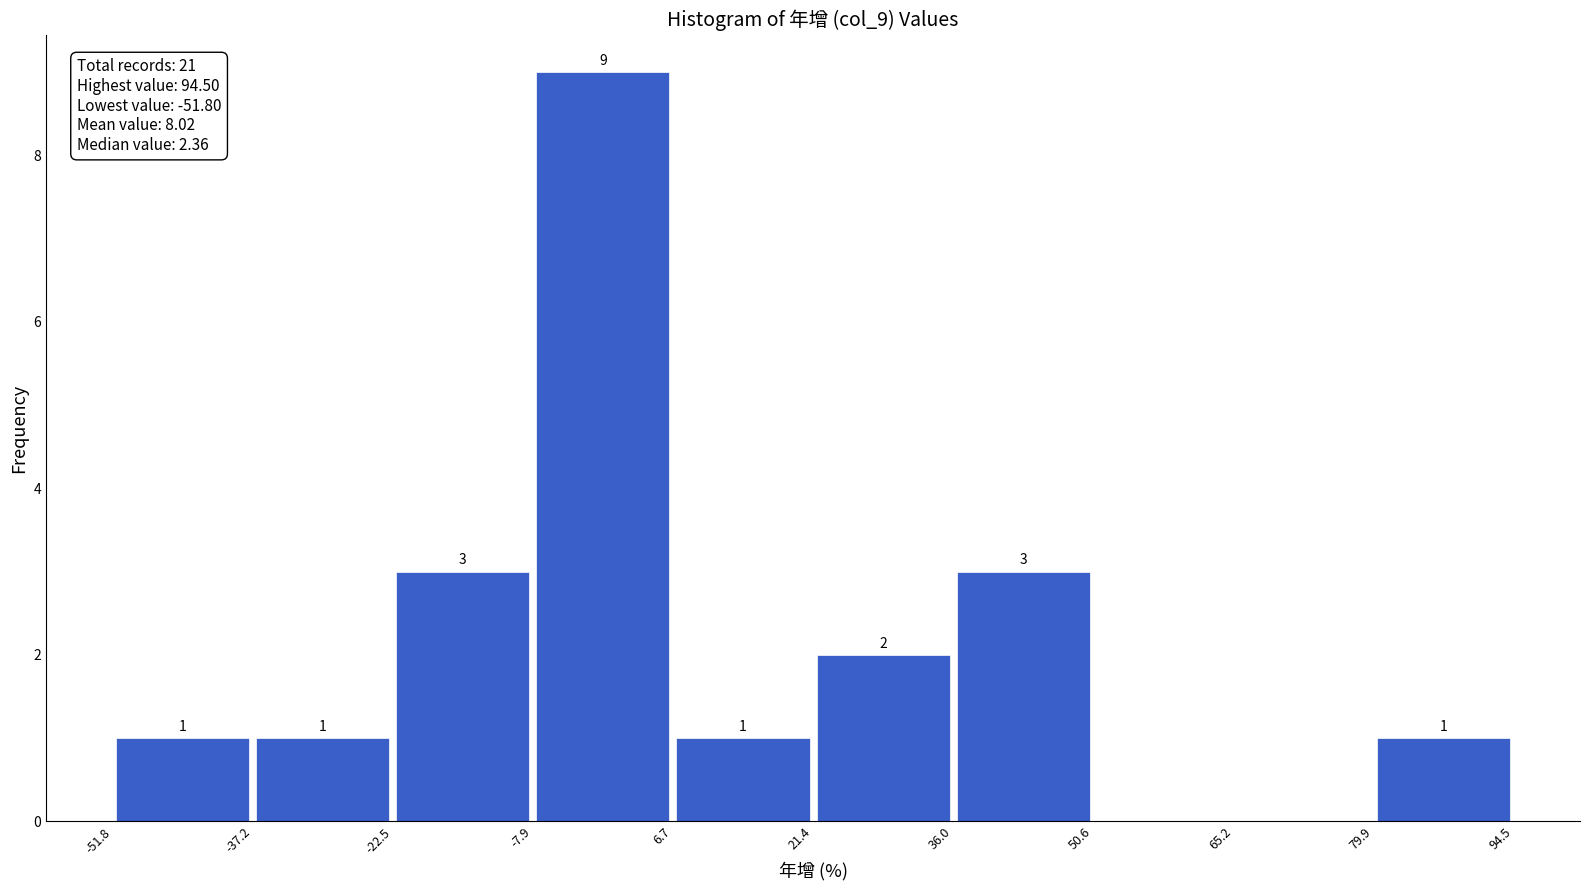

Which range on the x-axis has the tallest bar?

-7.9 to 6.7